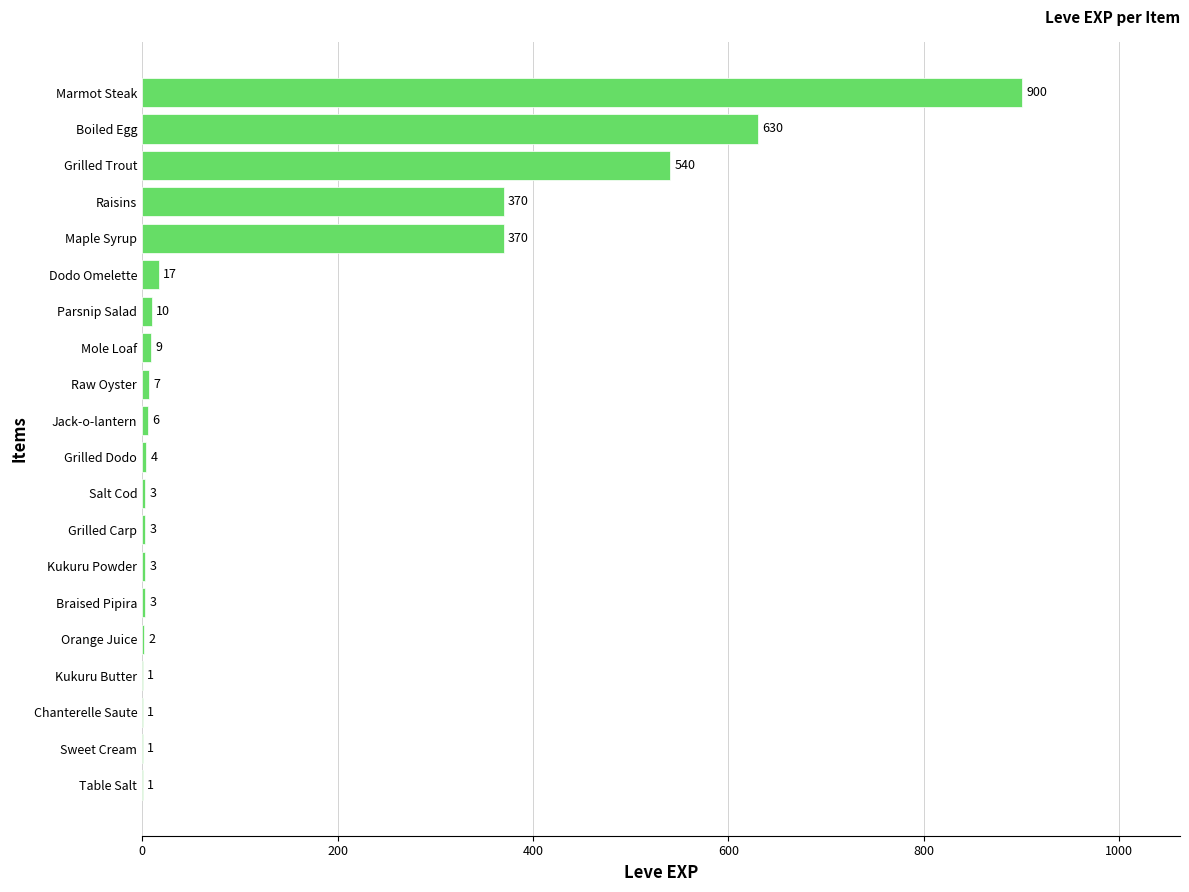

Count the number of categories in the chart.

20